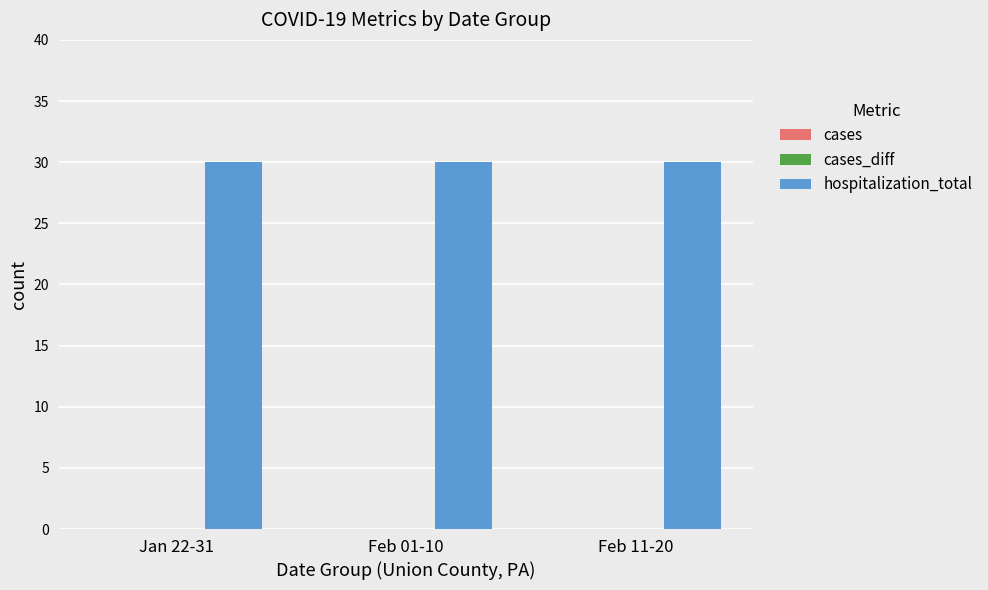

Are the bars grouped side by side (vs. stacked)?

Yes